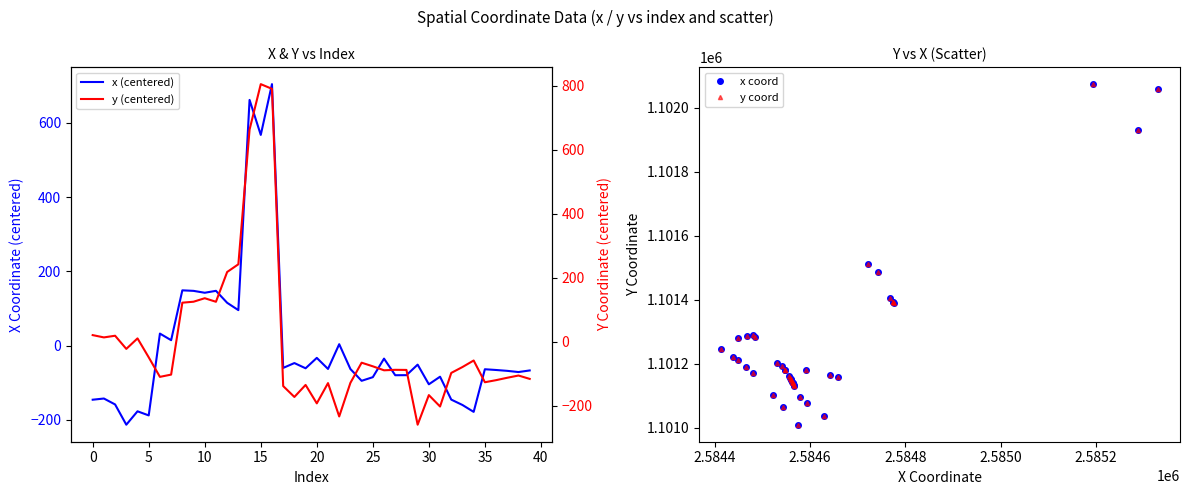

What are all the series names shown in the legend?

x (centered), x coord, y coord, y (centered)